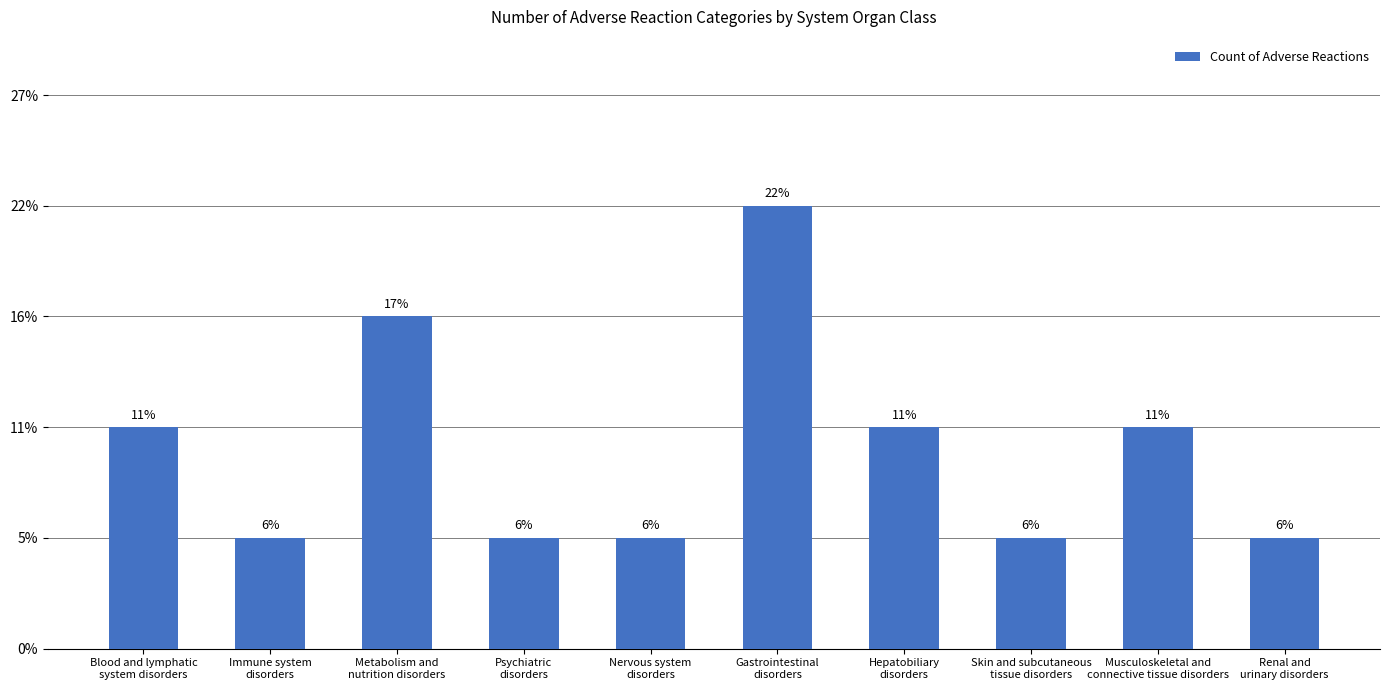

What is the label of the 7th bar from the right?

Psychiatric
disorders